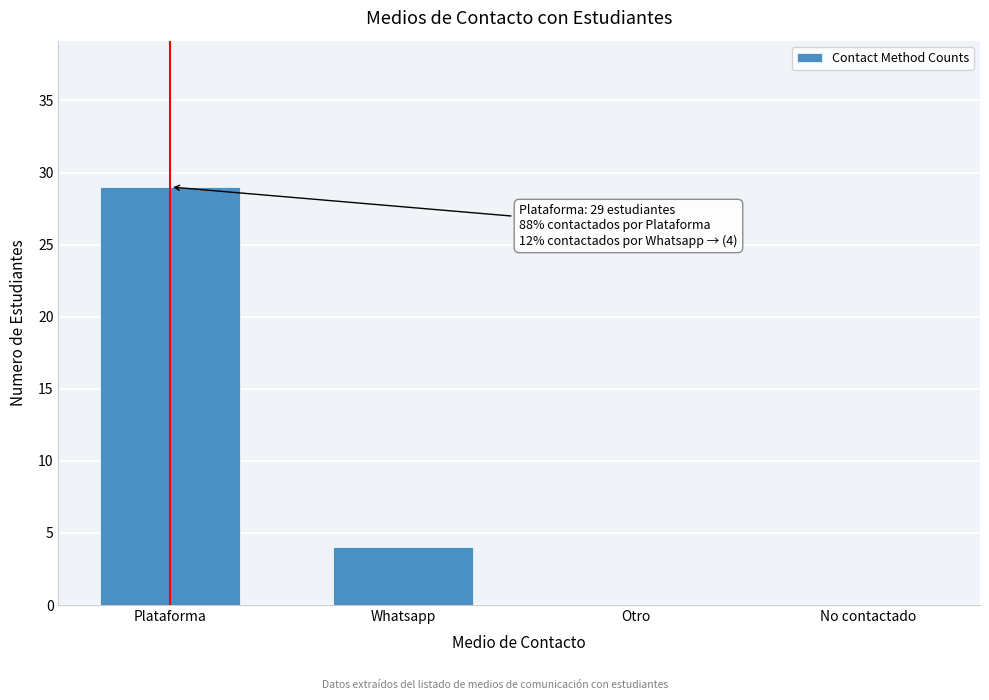

Reading left to right, transcribe all the data shown in this chart.

Plataforma=29	Whatsapp=4	Otro=0	No contactado=0